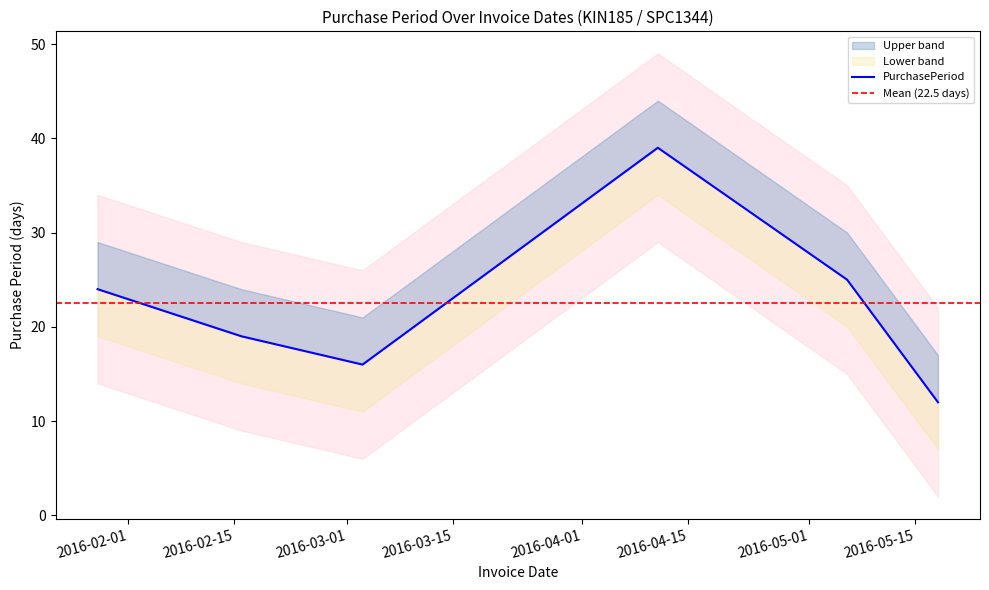

Between 2016-05-06 and 2016-03-03, which is larger?

2016-05-06